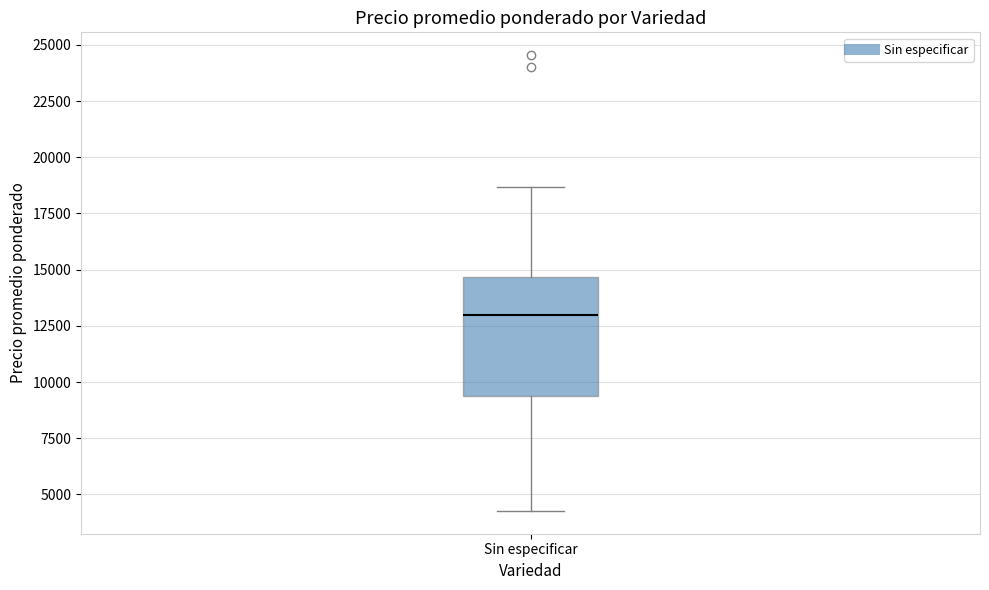

Where is the upper edge of the box for Sin especificar on the y-axis? The values are not printed on the chart, so give them approximately, as read against the axis.

14500